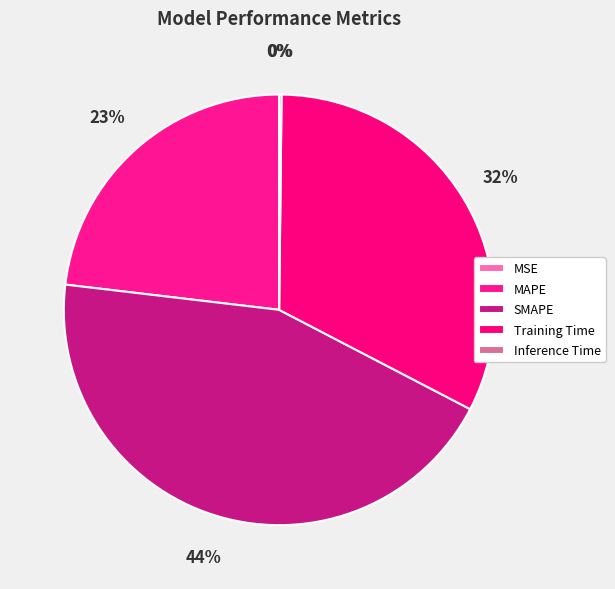

What is the total percentage of Inference Time and SMAPE?

44.4%